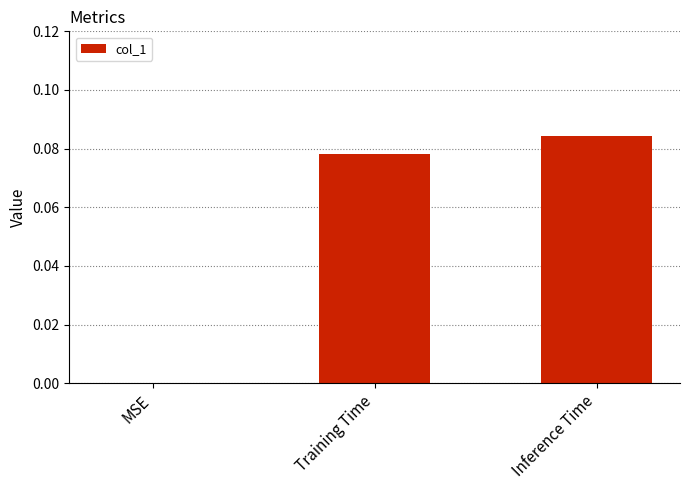

The value at Inference Time is 0.0. True or false?

False